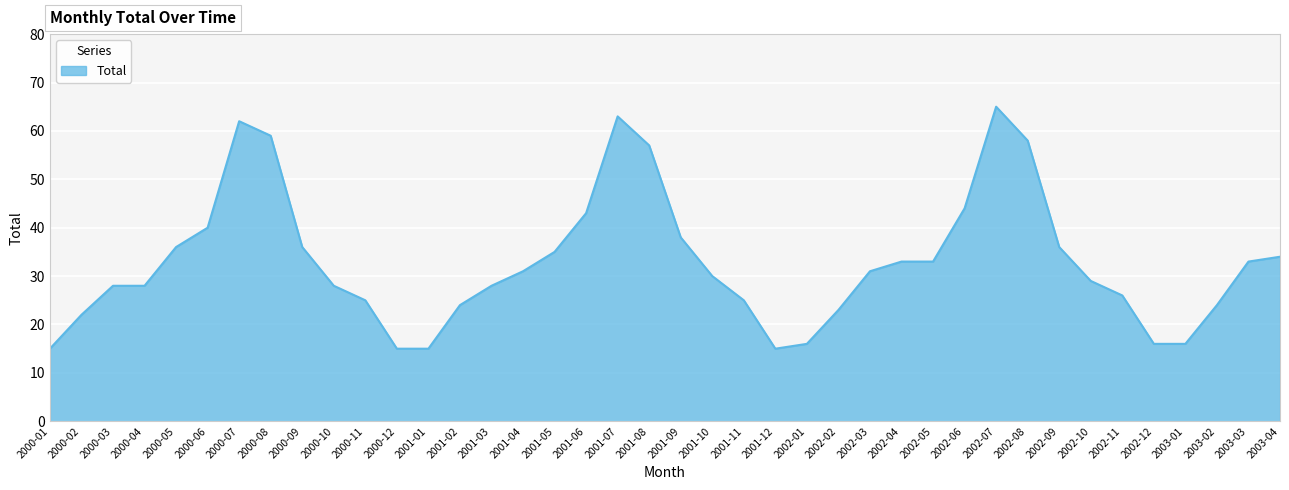

What is the difference between the maximum and minimum values?

50